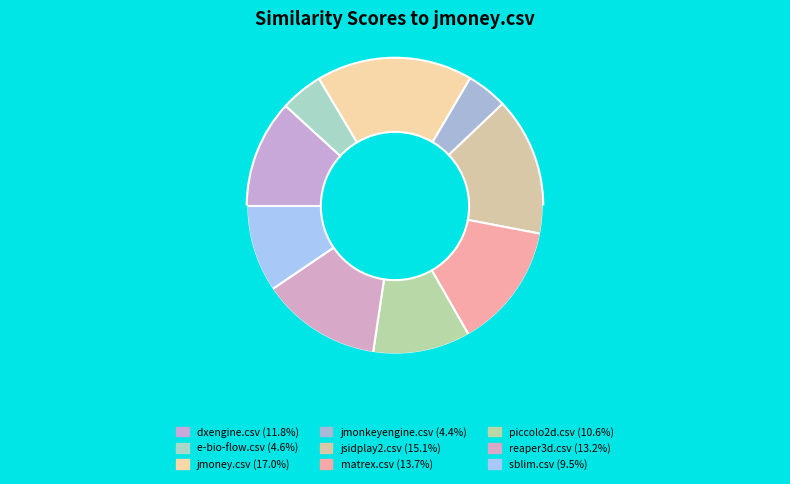

To the nearest percent, what is the difference between the largest and smallest slice percentages?

13%